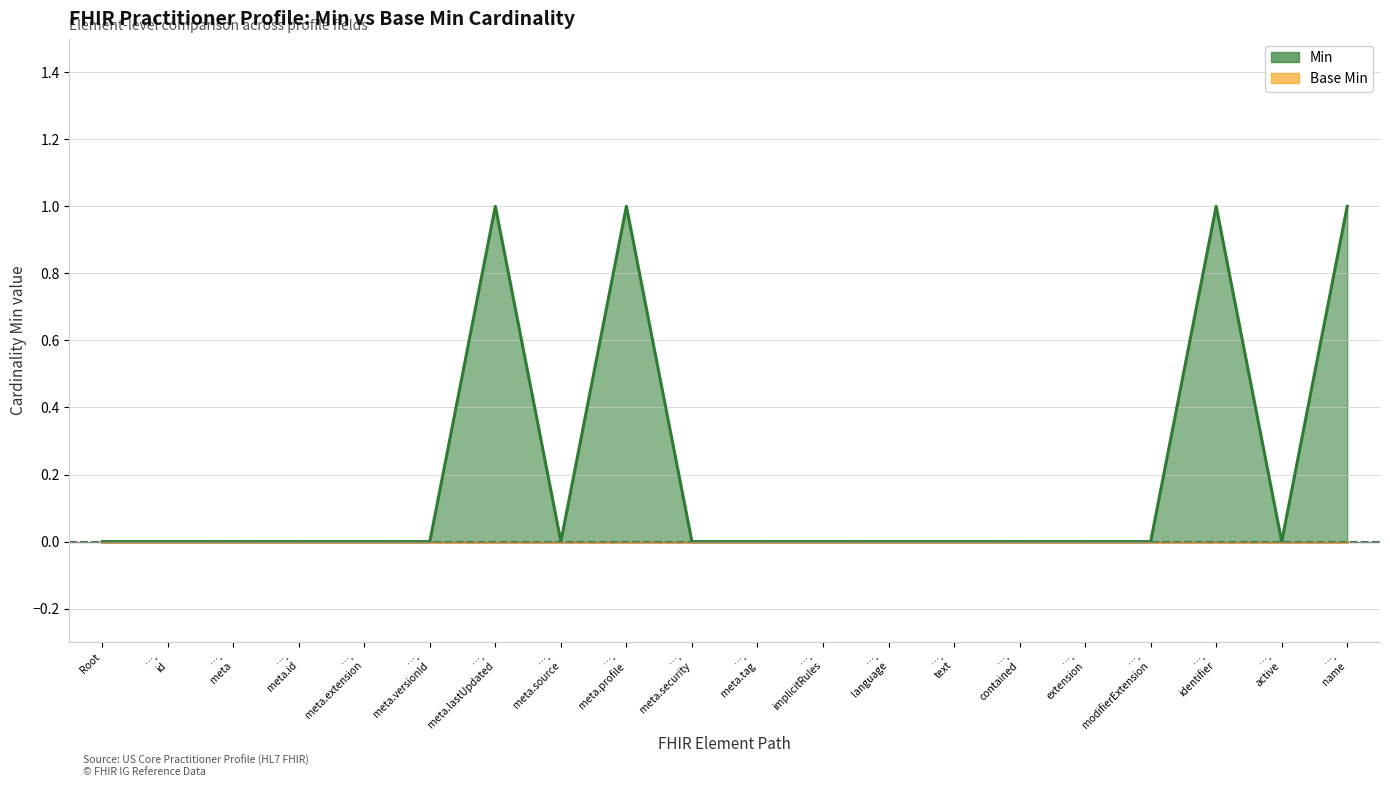

List the labels in order of value, smallest first.

Root, …. id, …. meta, …. meta.id, …. meta.extension, …. meta.versionId, …. meta.source, …. meta.security, …. meta.tag, …. implicitRules, …. language, …. text, …. contained, …. extension, …. modifierExtension, …. active, …. meta.lastUpdated, …. meta.profile, …. identifier, …. name